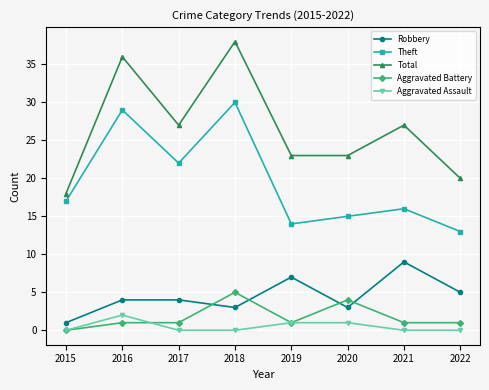

True or false: Total has more than 0 interior local peaks.

True